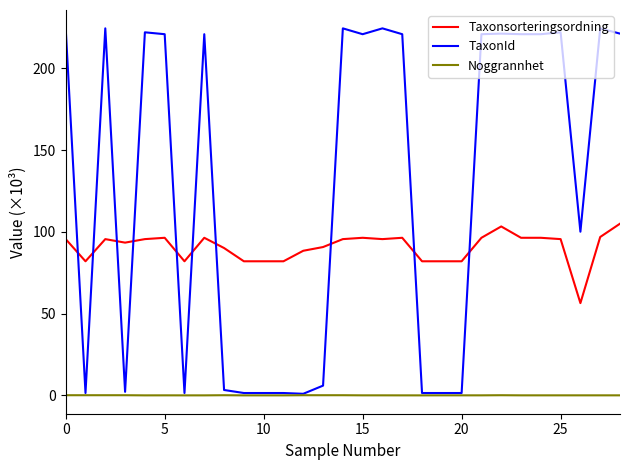

Which series has the largest range (max minus min)?

TaxonId